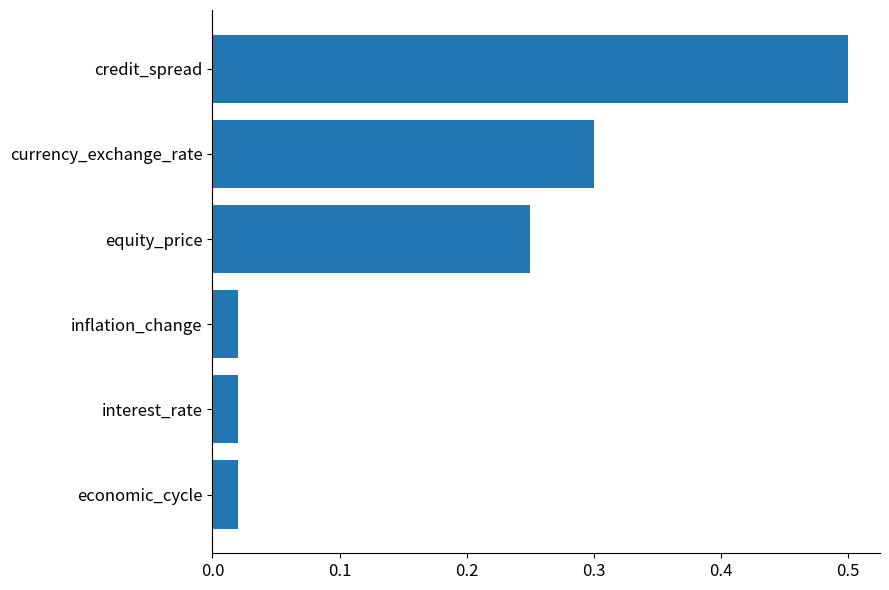

What is the greatest value displayed?

0.5